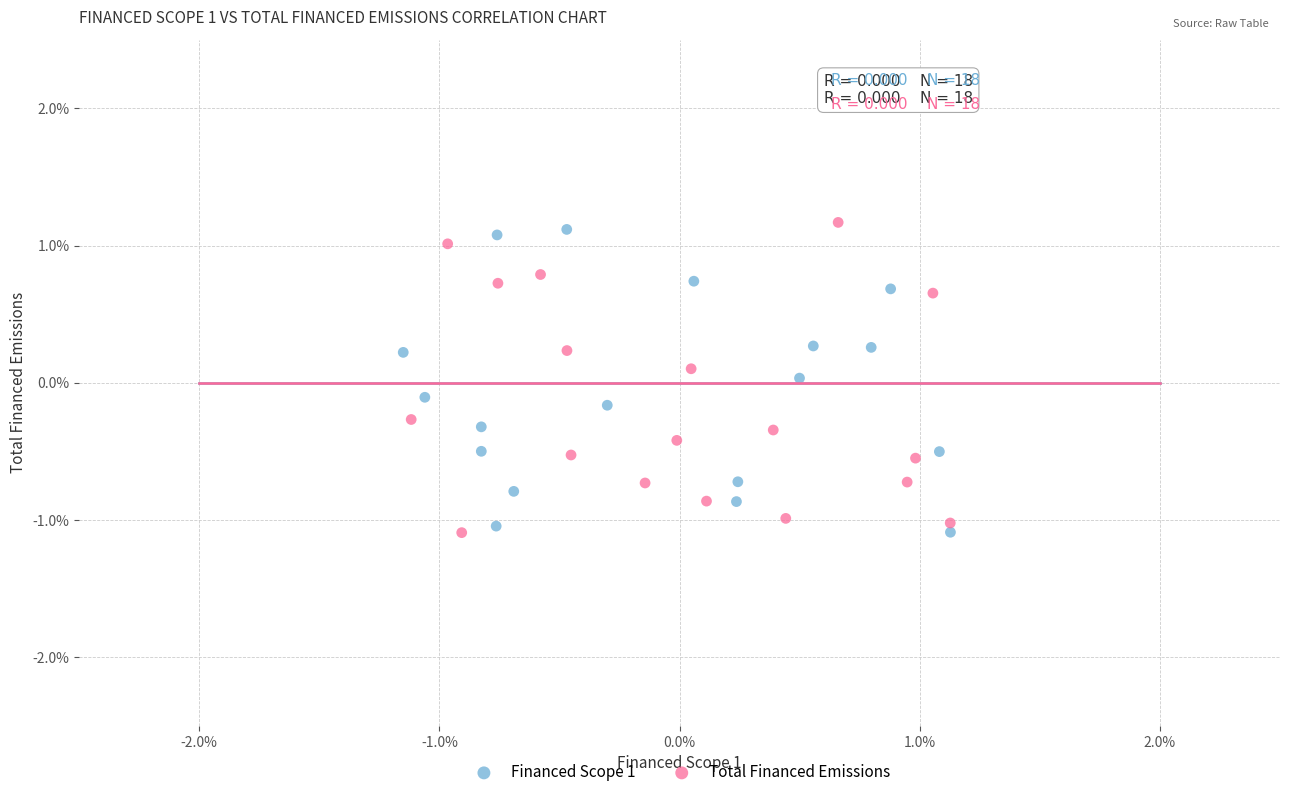

What are all the series names shown in the legend?

Financed Scope 1, Total Financed Emissions